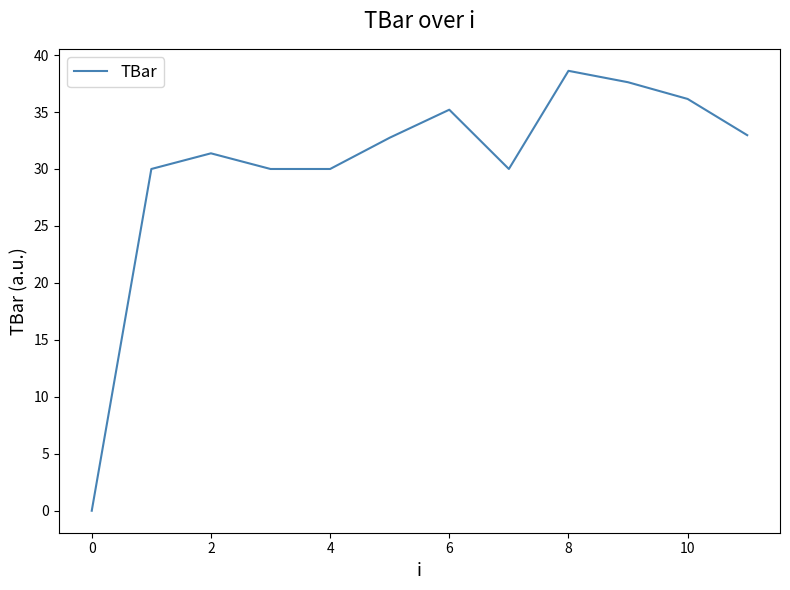

How many distinct data groups are displayed?

1